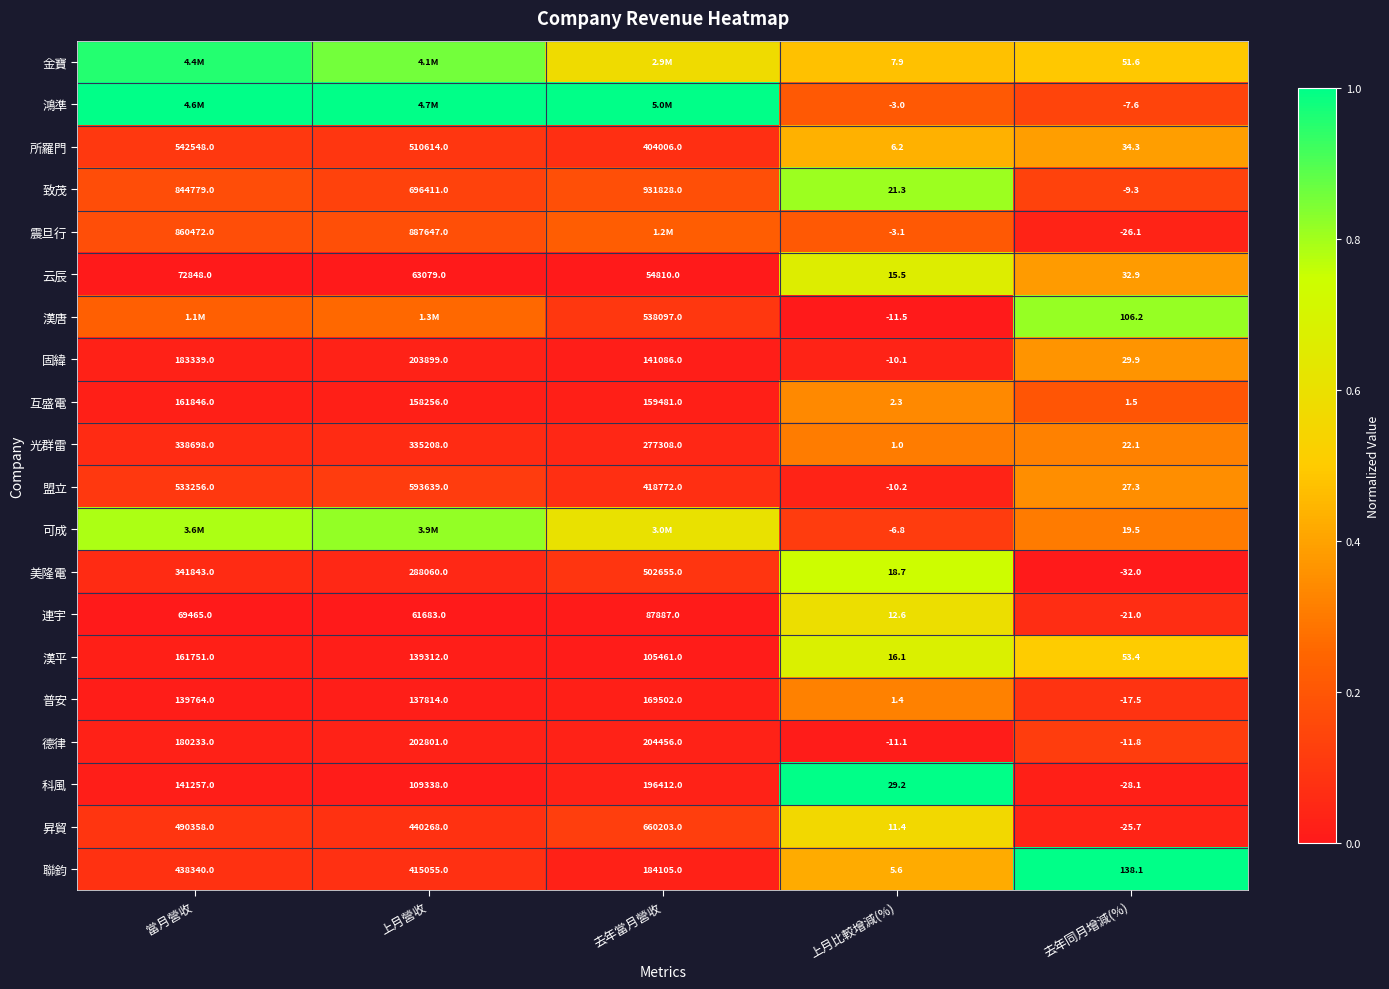

Where does the 連宇 series first go above 61683?

當月營收